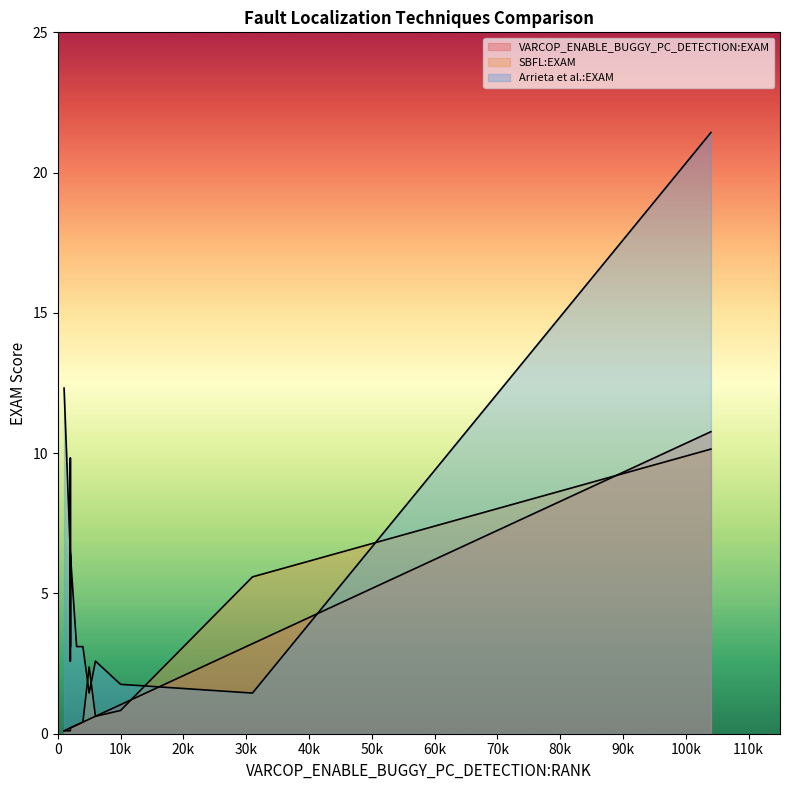

After their last crossing, which series has the higher values: VARCOP_ENABLE_BUGGY_PC_DETECTION:EXAM or Arrieta et al.:EXAM?

Arrieta et al.:EXAM